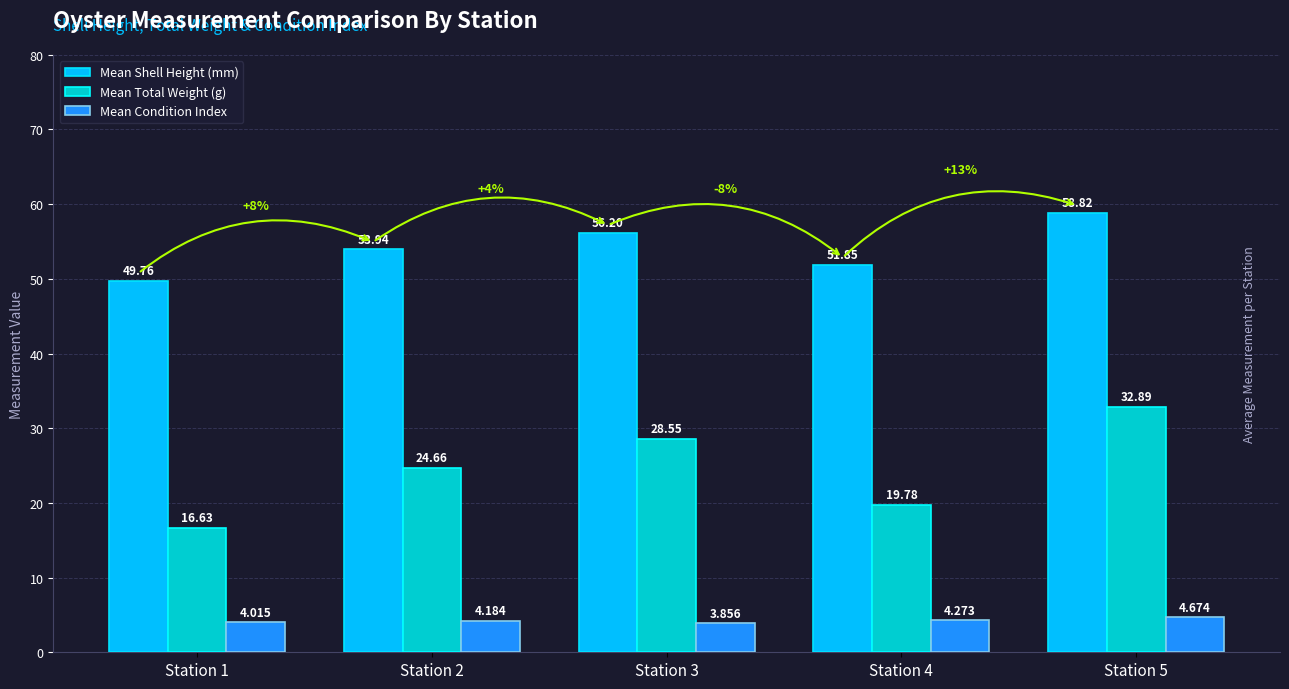

Are the bars horizontal?

No